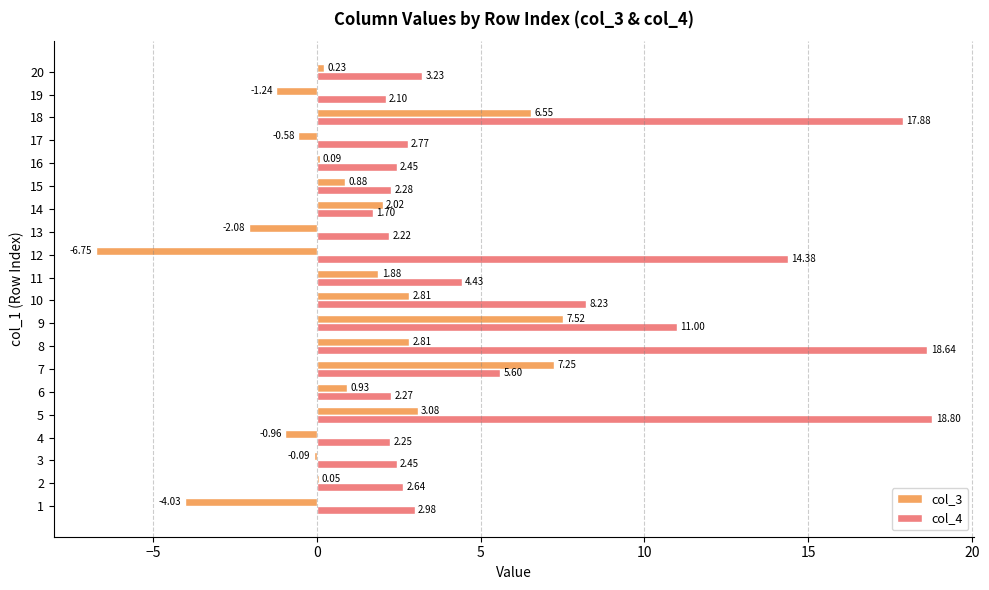

What is the total value across all series at 2?

2.7